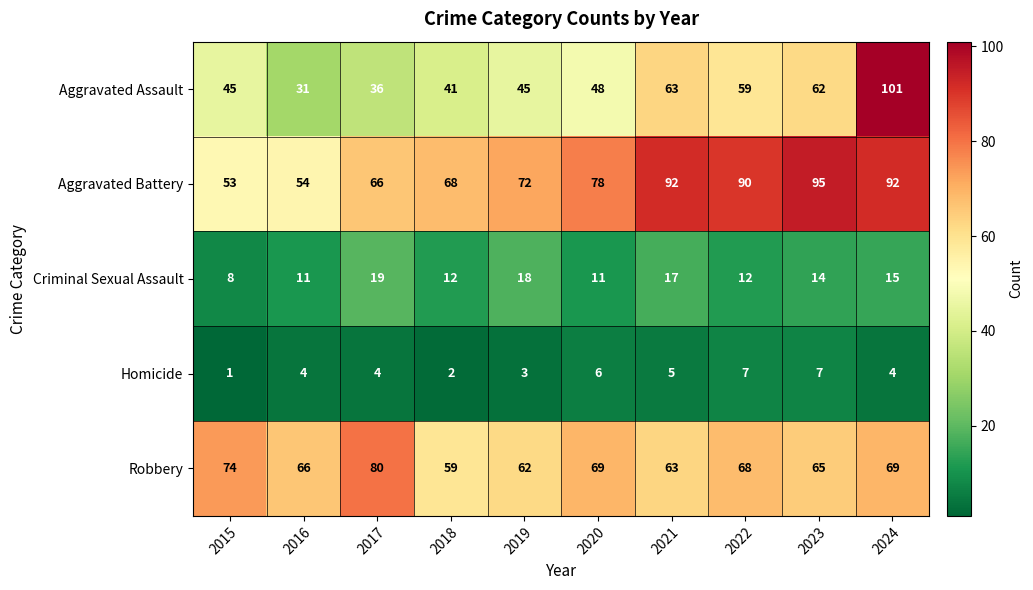

At which category is the sum across all series the highest?

2024